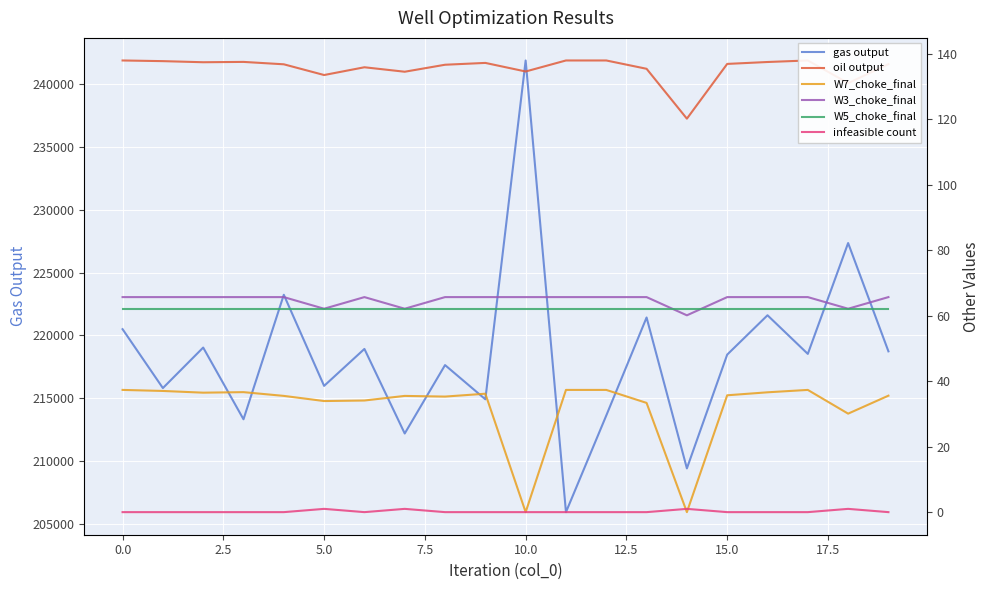

List the series in order of their peak value, lowest first.

infeasible count, W7_choke_final, W5_choke_final, W3_choke_final, oil output, gas output